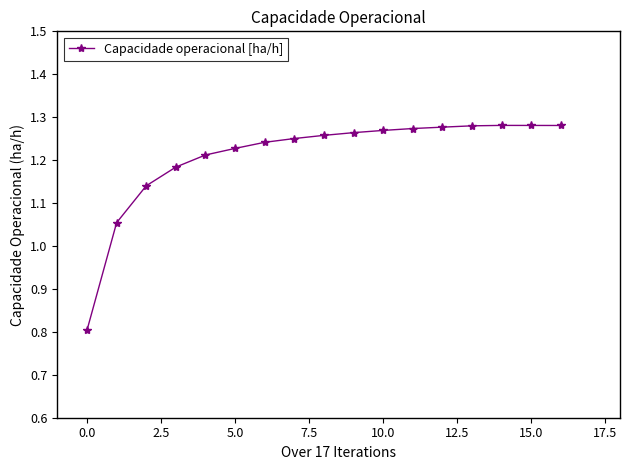

What is the difference between the second highest and minimum values?

0.5